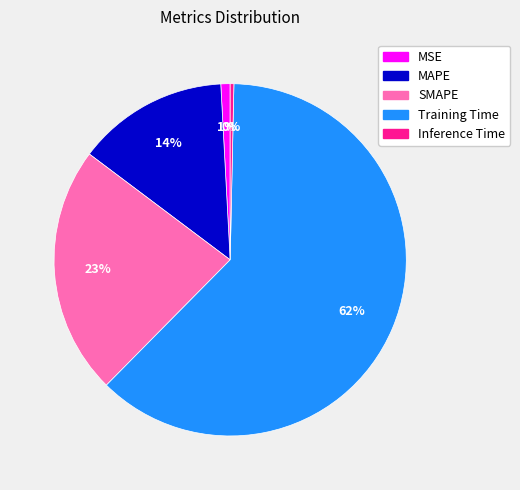

To the nearest percent, what is the difference between the Inference Time and MSE slice percentages?

1%